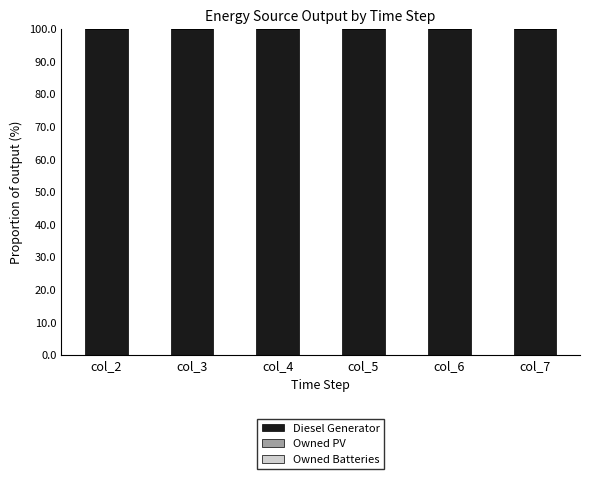

What is the value of the Diesel Generator bar at the 6th from the left?

100